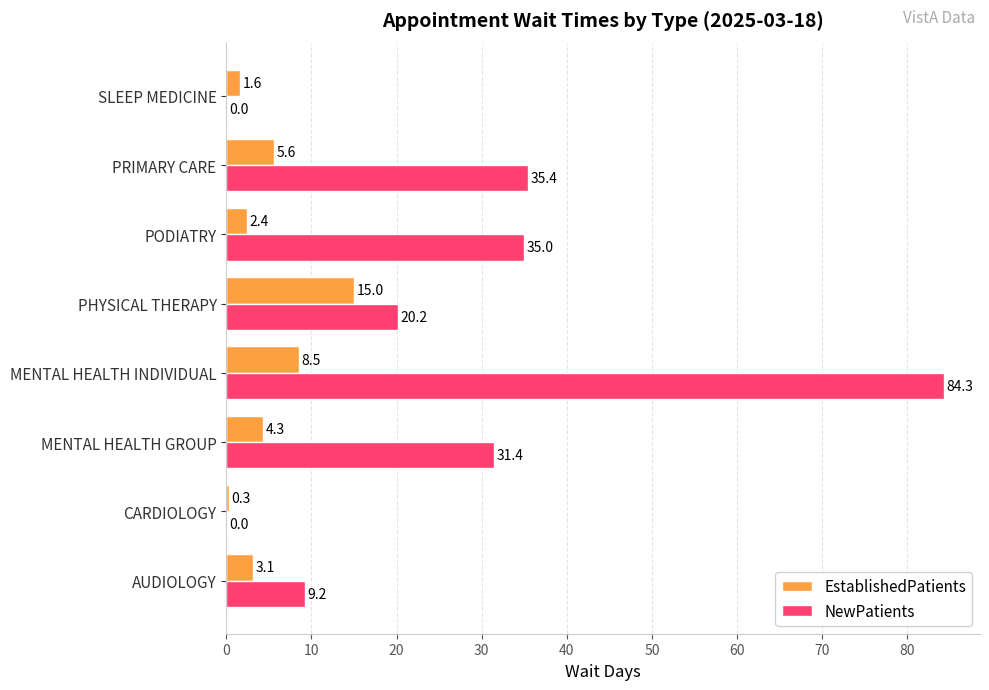

At which label is NewPatients closest to 42?

PRIMARY CARE